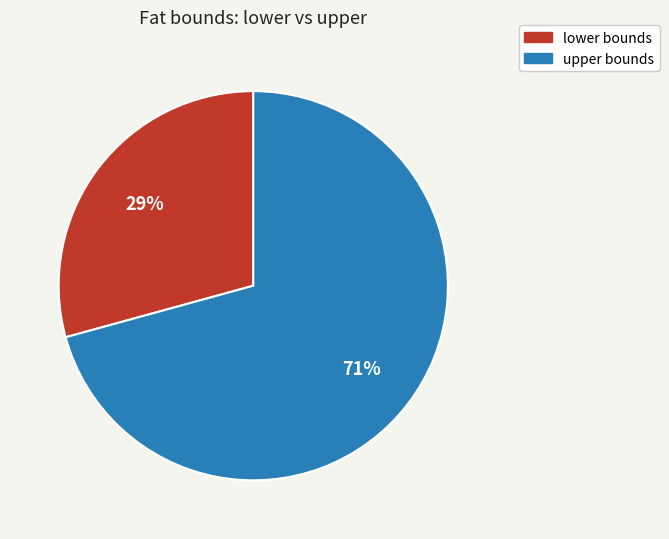

To the nearest percent, what is the average slice percentage?

50%